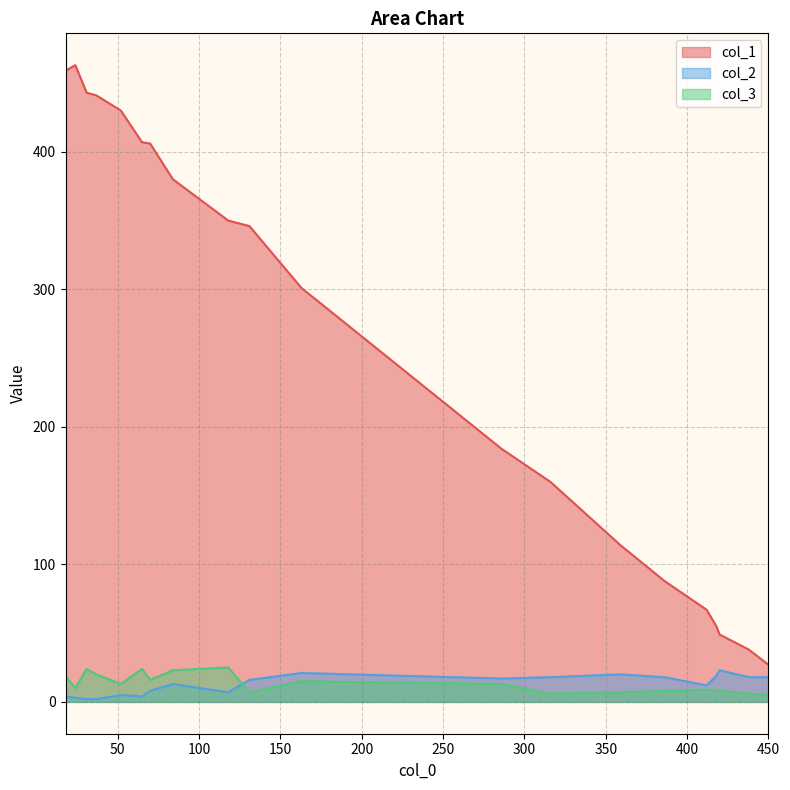

At which category is the sum across all series the highest?

18